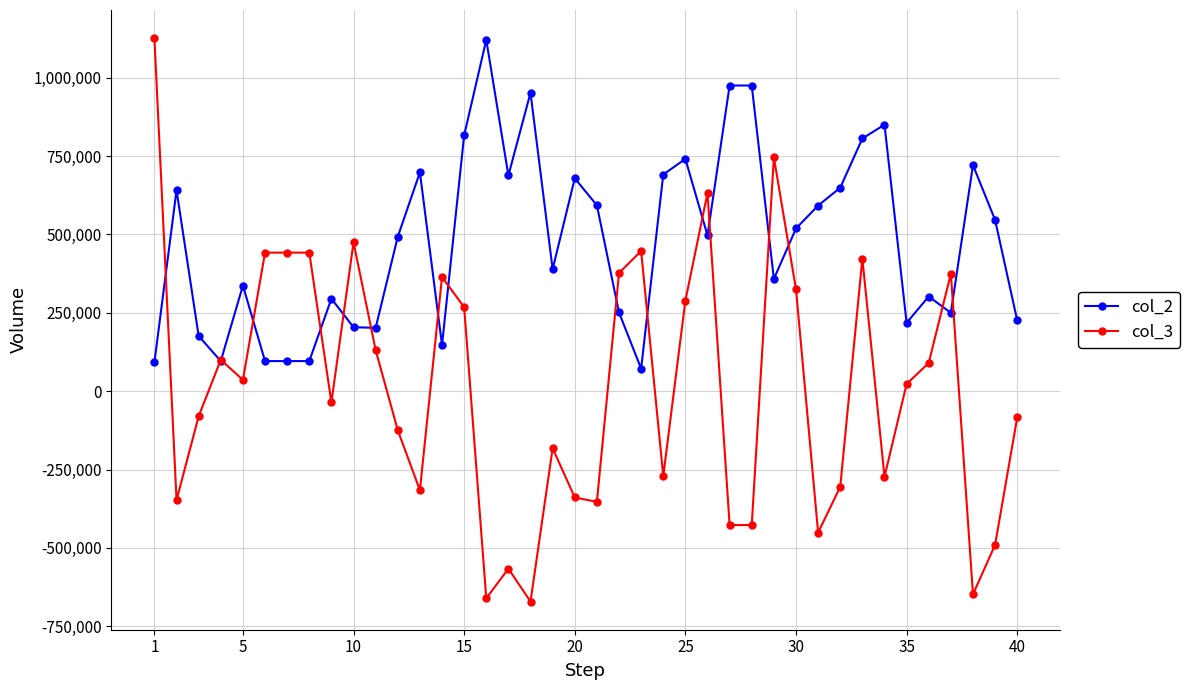

How many values in the col_2 series are below 497000?

20